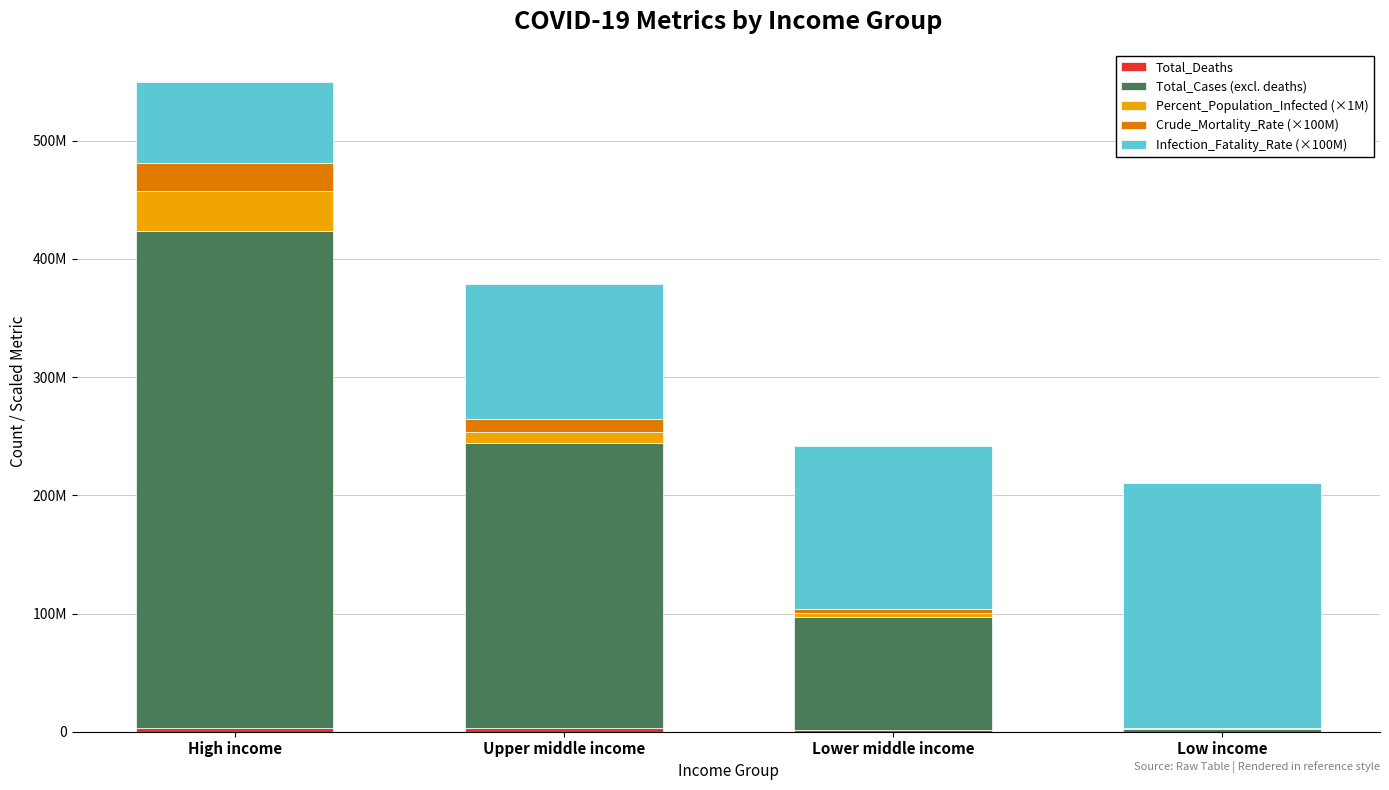

What is the difference between the maximum and minimum values in the Total_Cases (excl. deaths) series?

418605239.0